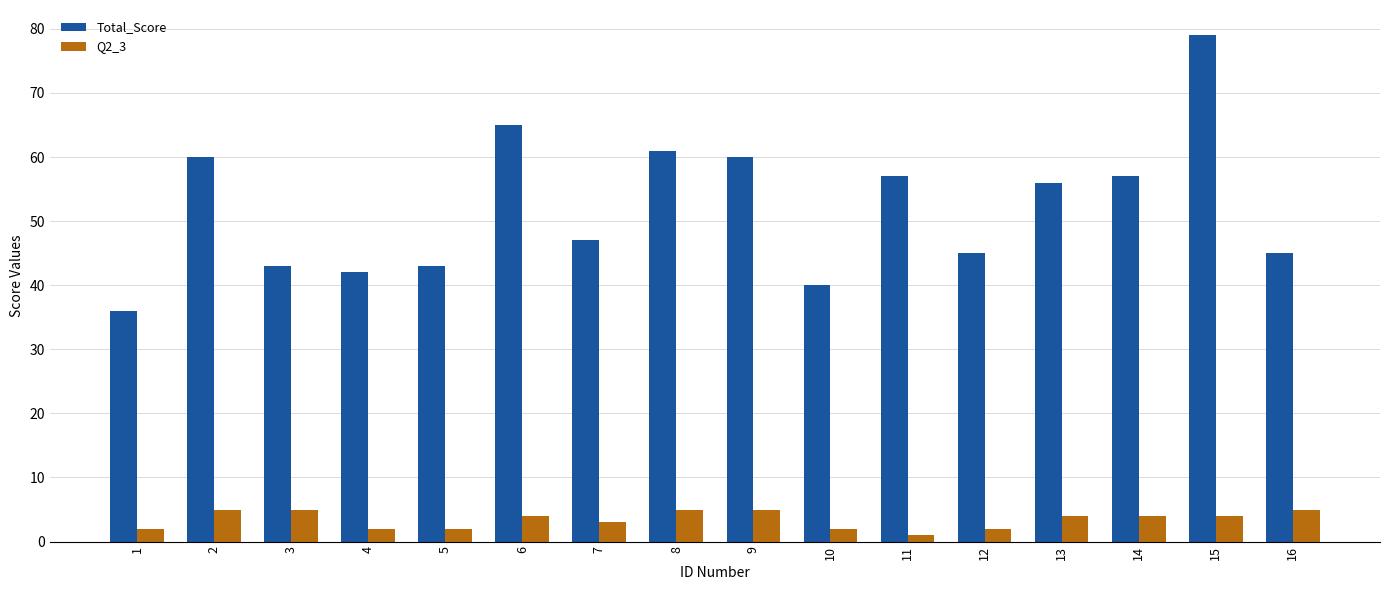

Which category has the highest value in the Total_Score series?

15